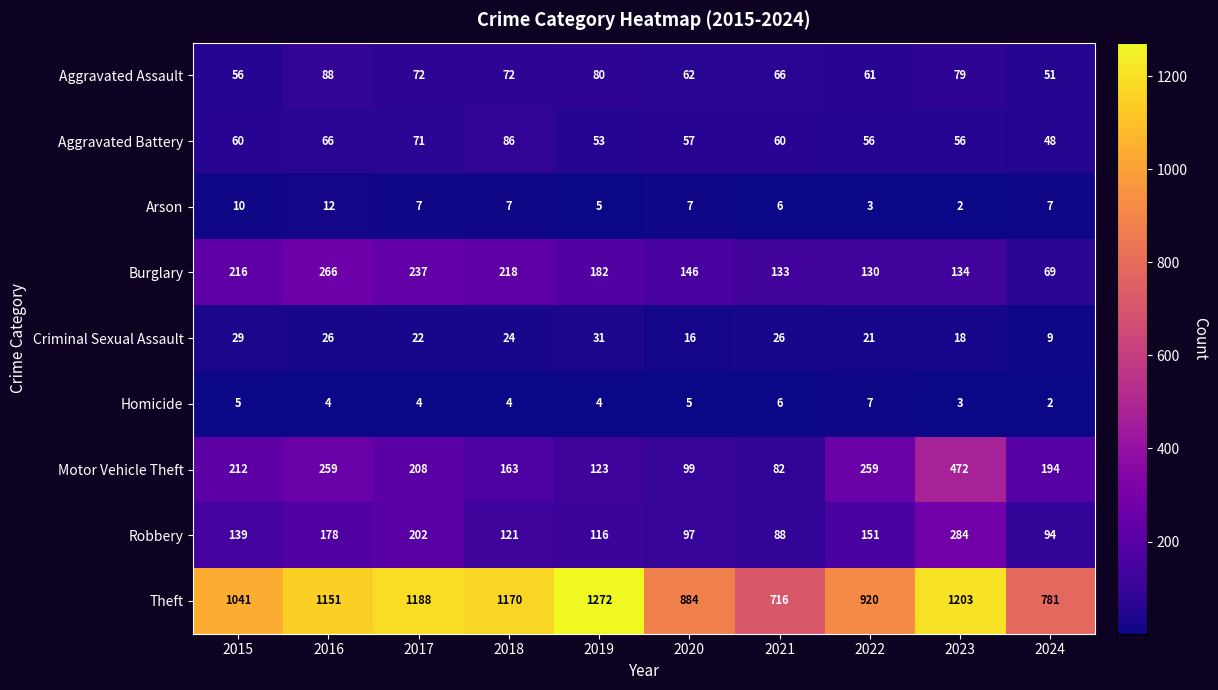

What is the highest value of the Criminal Sexual Assault series?

31